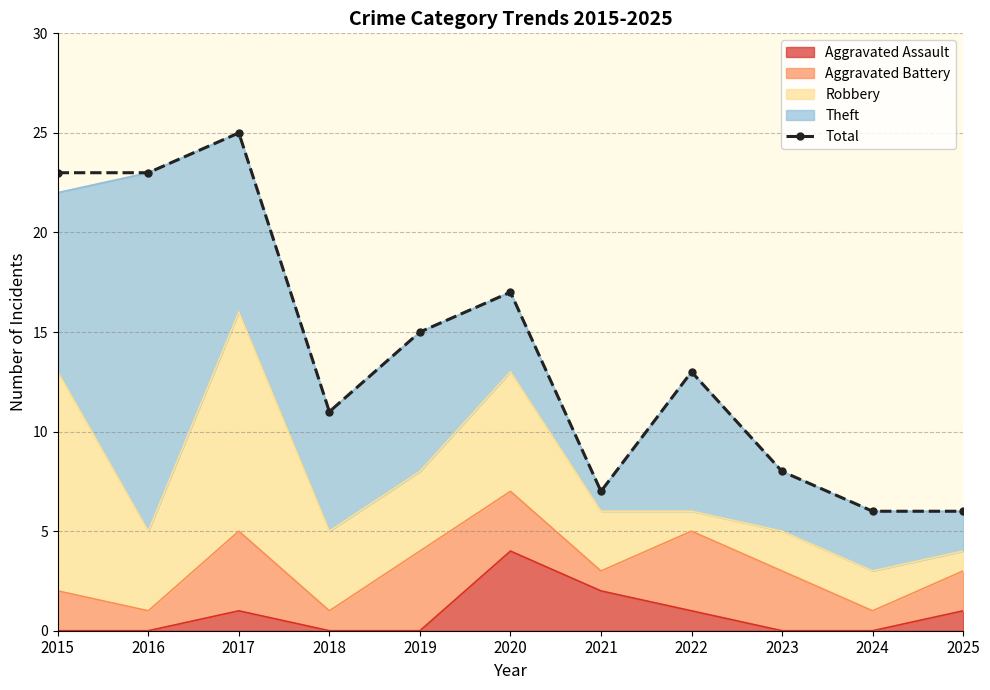

Which label corresponds to the largest value in the chart?

2017